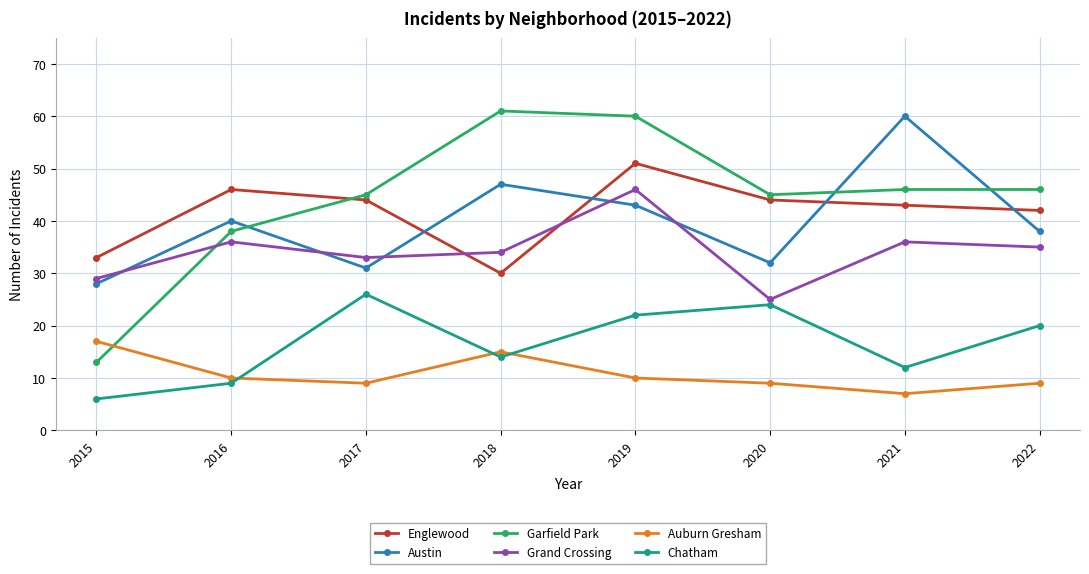

Does the chart display data point markers on the line(s)?

Yes